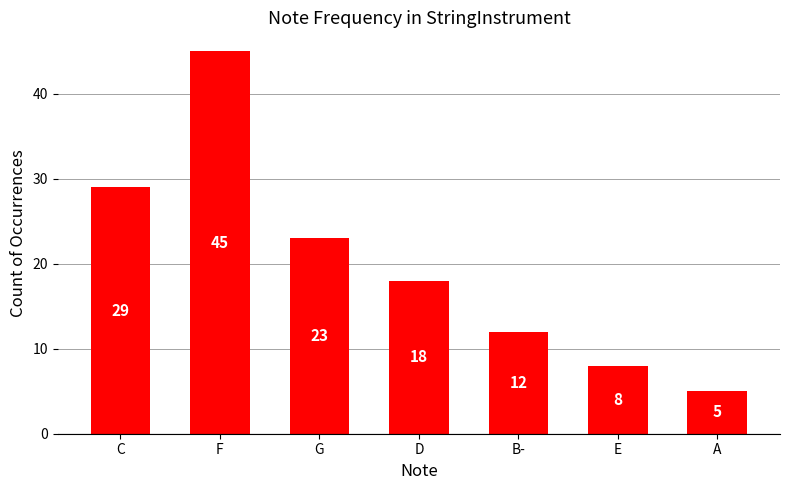

Between C and F, which is larger?

F